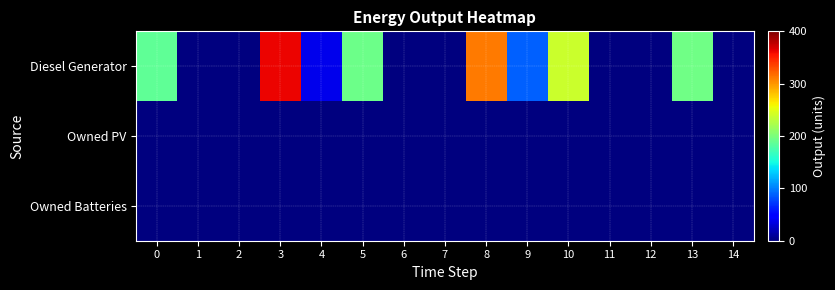

How many series are shown in this chart?

3